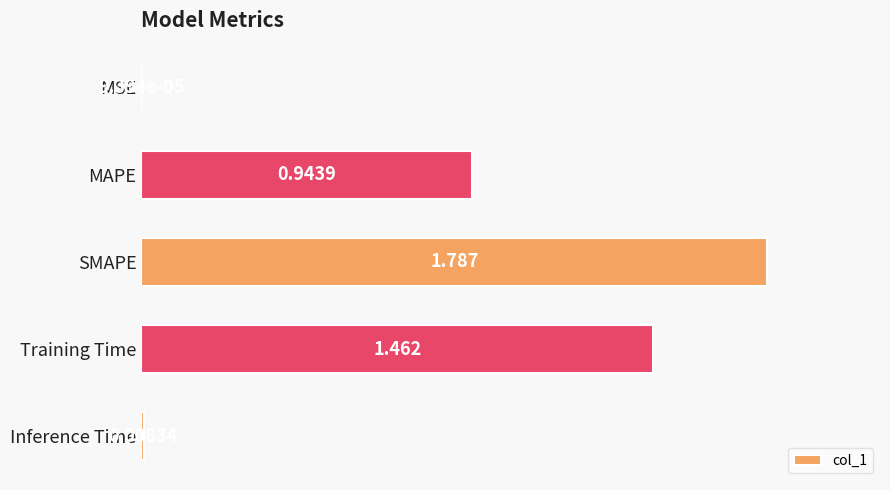

Are the bars horizontal?

Yes